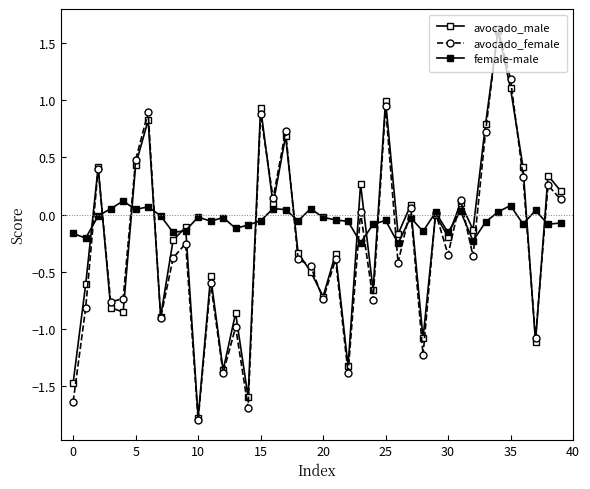

Count the number of categories in the chart.

40